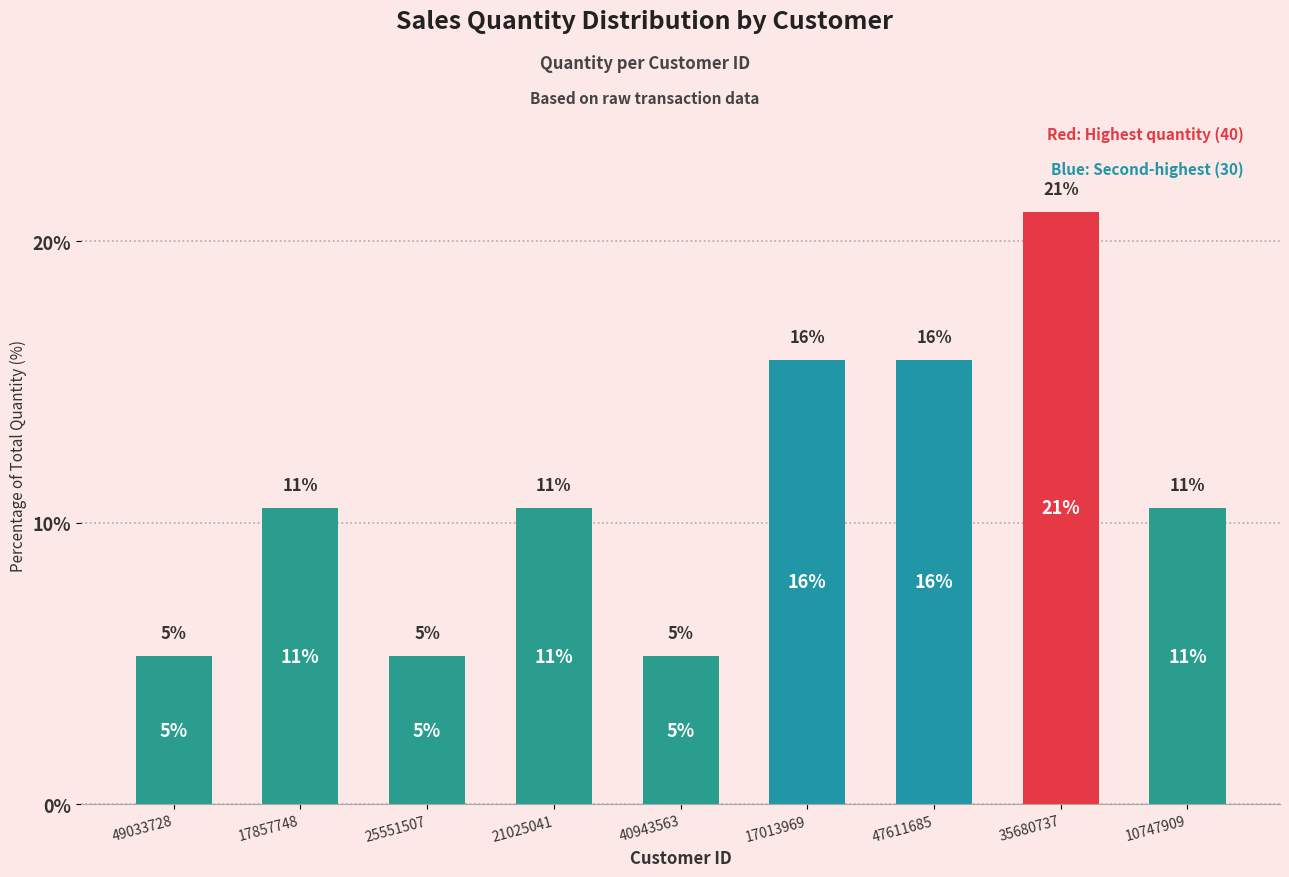

Reading right to left, extract all data points from this chart.

10747909=10.5	35680737=21.1	47611685=15.8	17013969=15.8	40943563=5.3	21025041=10.5	25551507=5.3	17857748=10.5	49033728=5.3